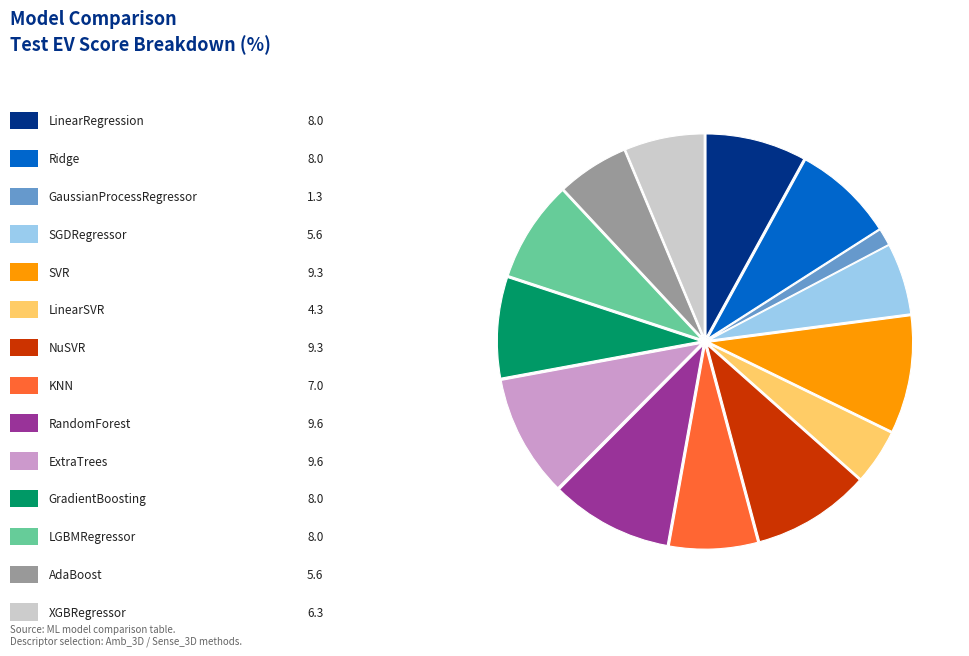

Is there a majority slice in this chart?

No